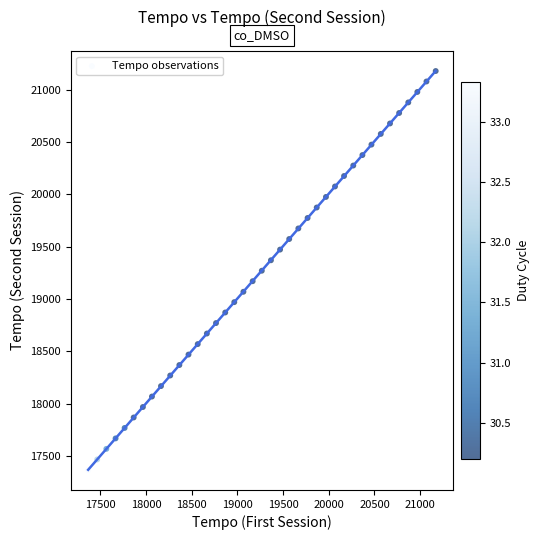

What is the range of X values (max minus min)?

3803